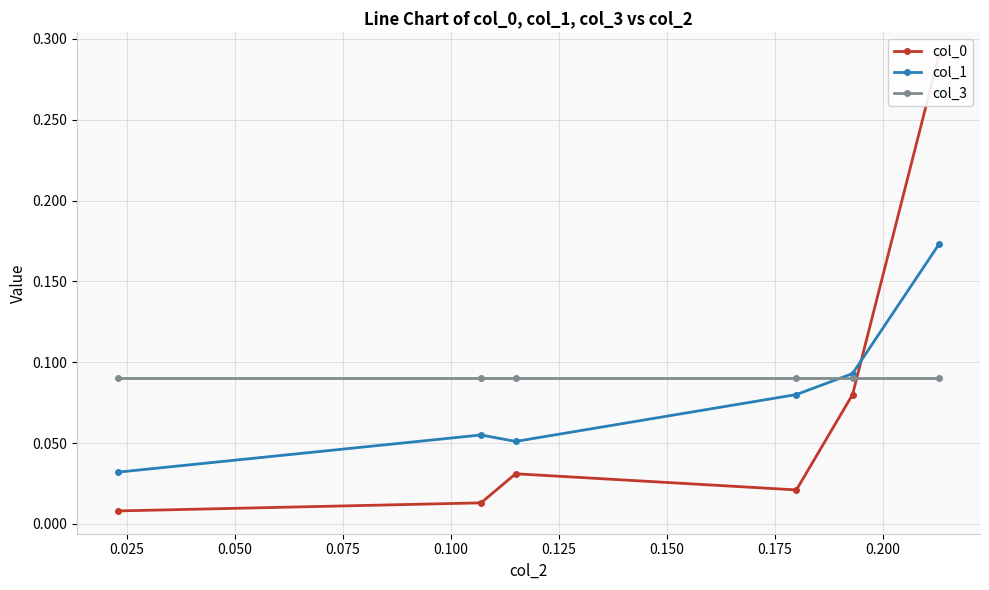

Count the col_1 values in the range 0 to 1.

6